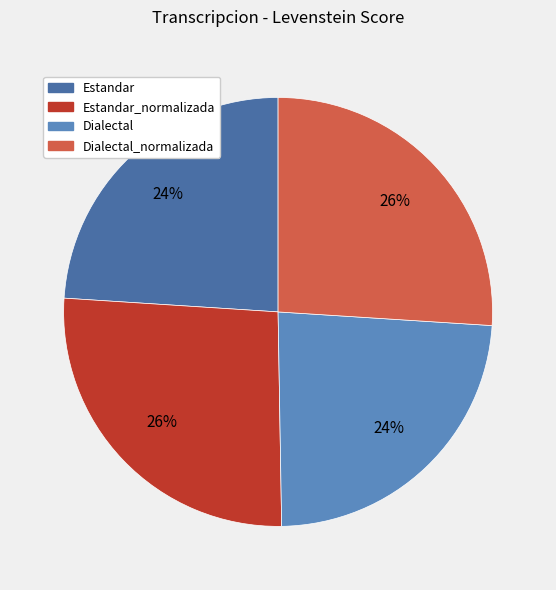

Is the sum of Estandar and Dialectal greater than half?

No